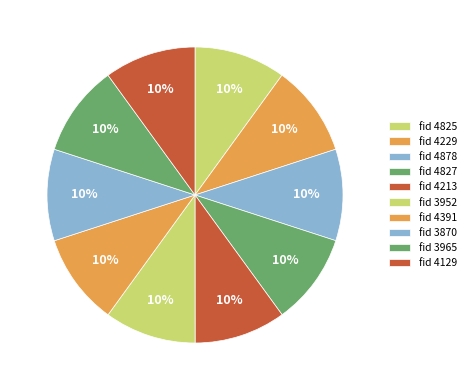

How many slices are in this pie chart?

10